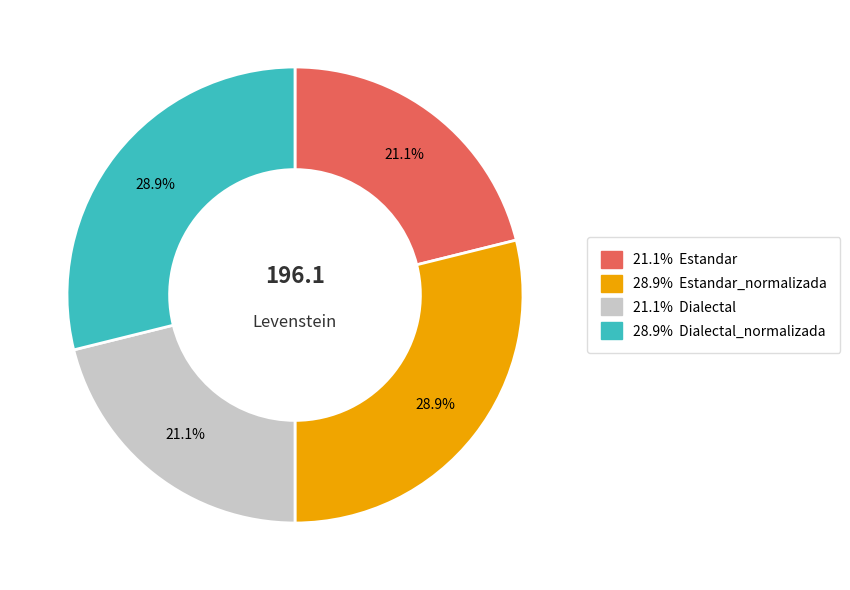

To the nearest percent, what is the difference between the largest and smallest slice percentages?

8%